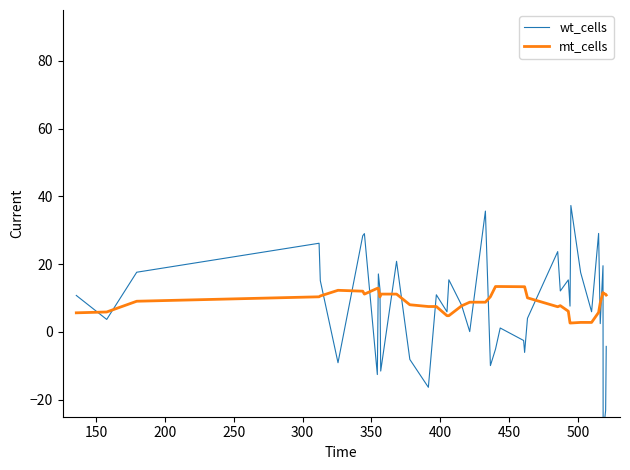

Is this an area chart (filled region under the line)?

No